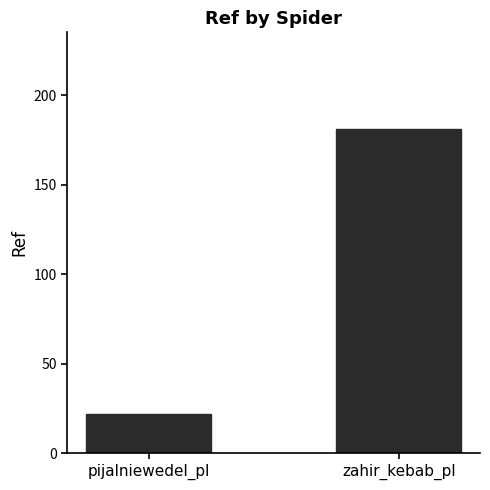

Reading left to right, list all the values displayed in this chart.

pijalniewedel_pl=22	zahir_kebab_pl=181